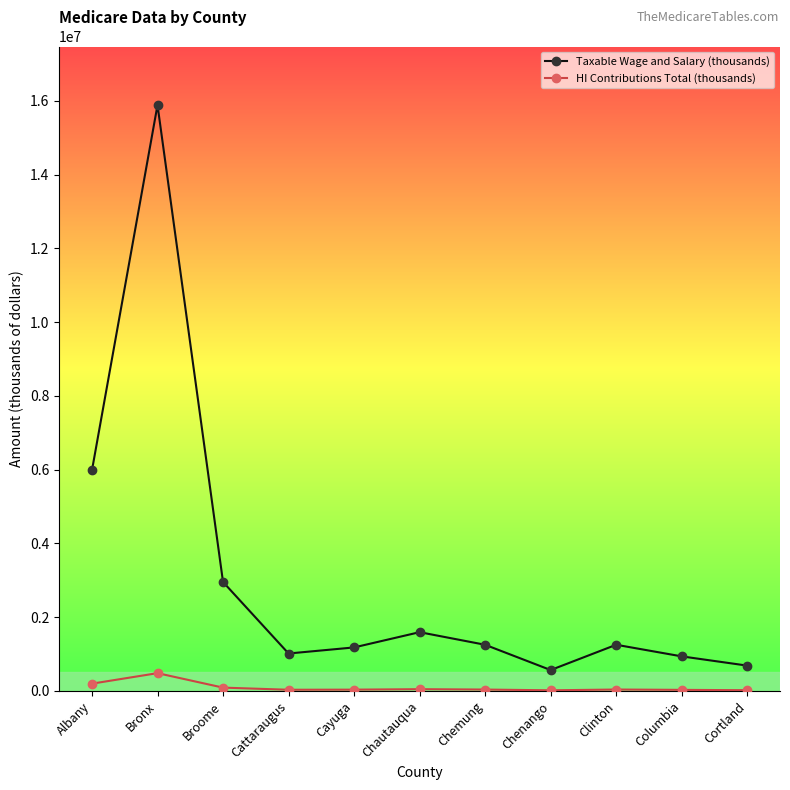

The Taxable Wage and Salary (thousands) series shows 15885347 at Bronx. True or false?

True